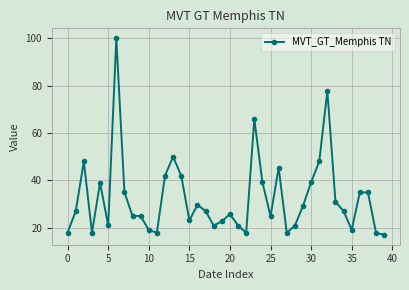

What is the value of the 39th point from the left?

17.9